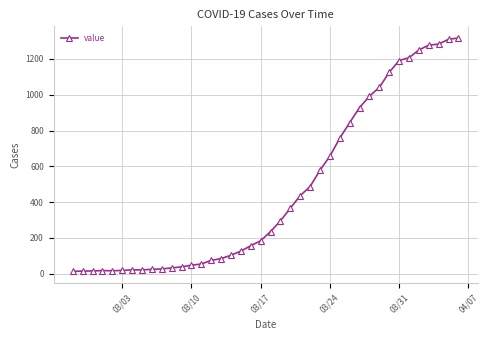

What is the smallest value displayed?

13